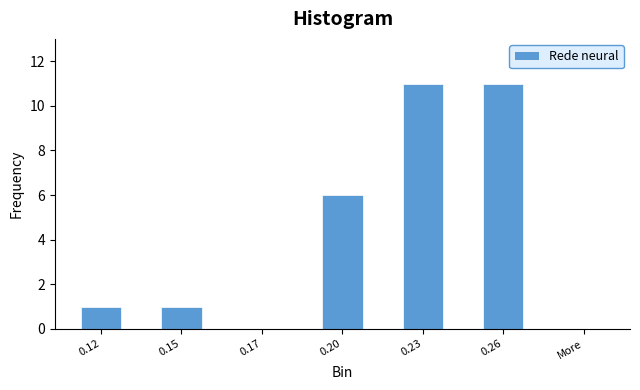

Reading right to left, list all the values displayed in this chart.

More=0	0.26=11	0.23=11	0.20=6	0.17=0	0.15=1	0.12=1